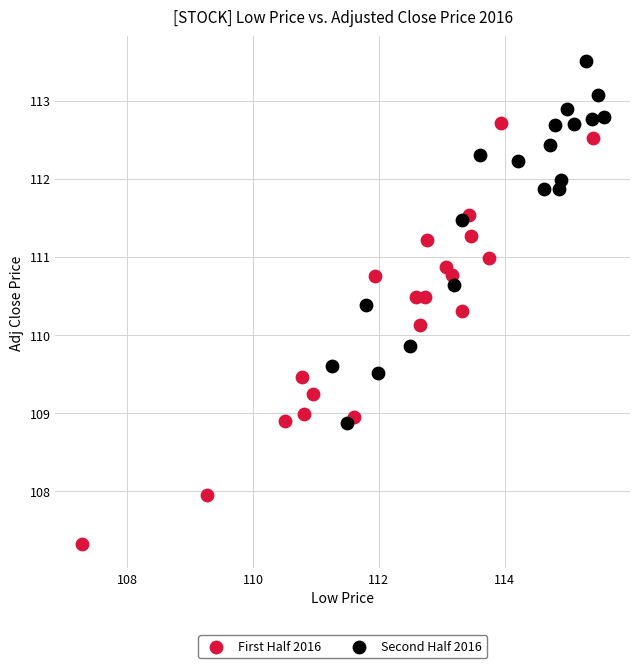

Which series has the largest Y range (max minus min)?

First Half 2016